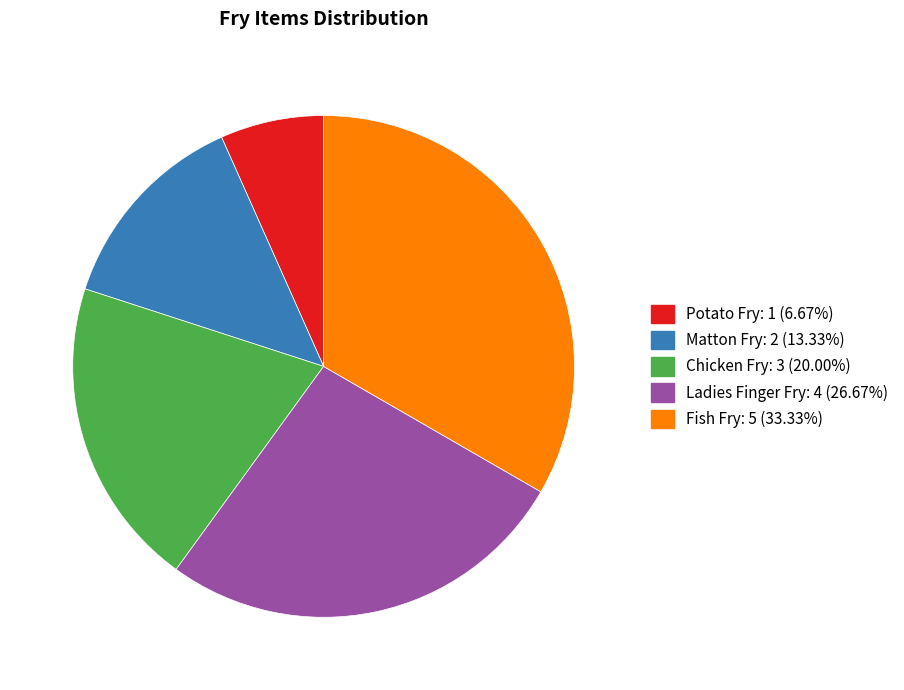

Between Chicken Fry and Fish Fry, which is larger?

Fish Fry